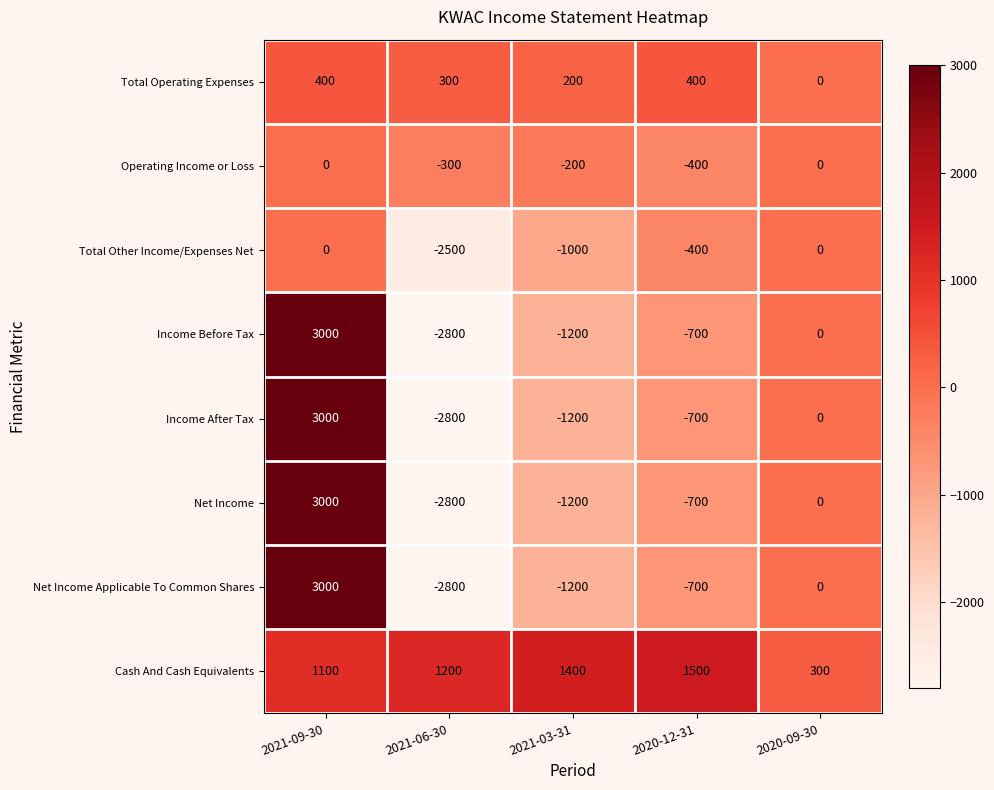

Where is Net Income nearest to the value 100?

2020-09-30